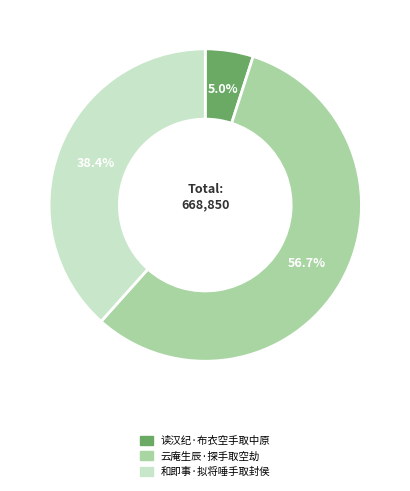

Which has a higher value, 读汉纪·布衣空手取中原 or 云庵生辰·探手取空劫?

云庵生辰·探手取空劫